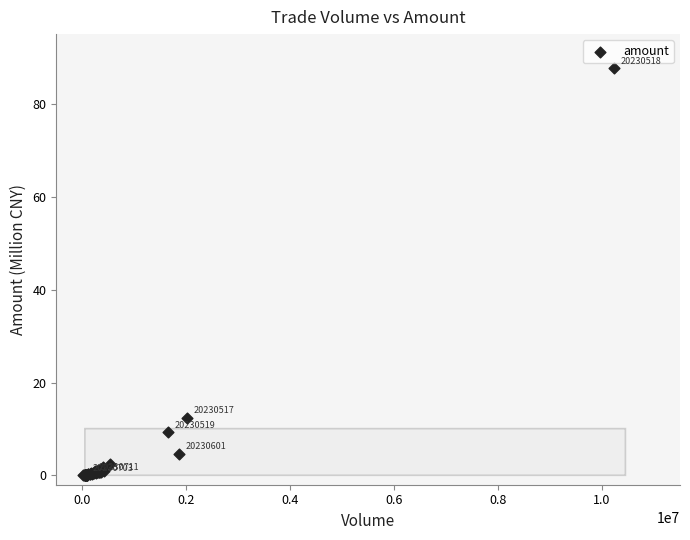

What Y value in the scatter plot is closest to 43?

12.5